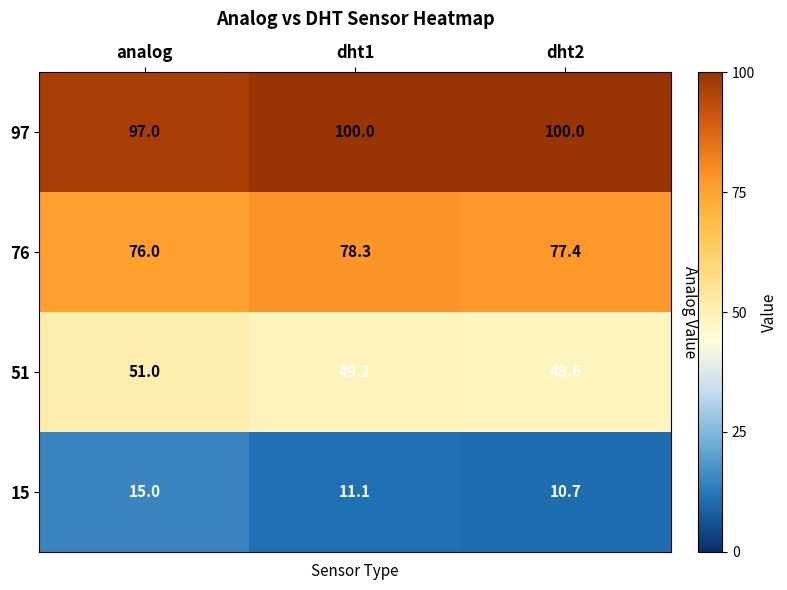

What is the sum of all 76 values?

231.7